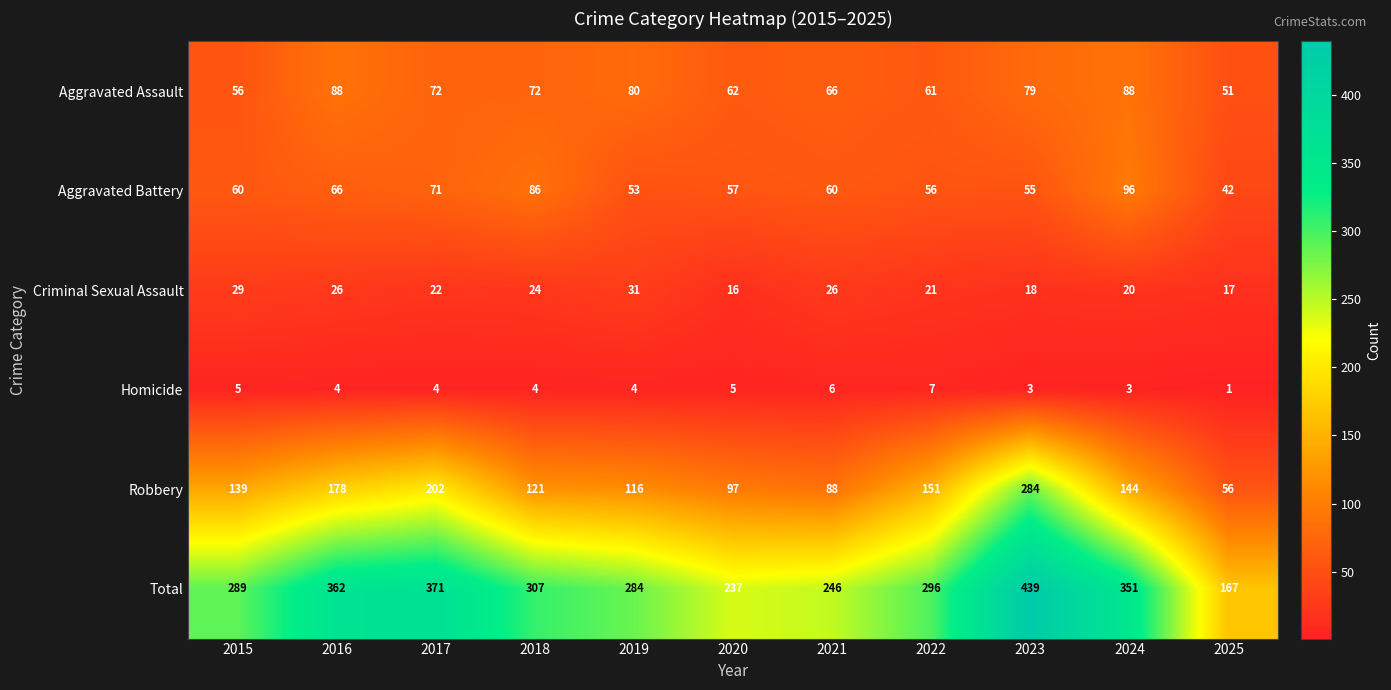

At which category is the sum across all series the highest?

2023